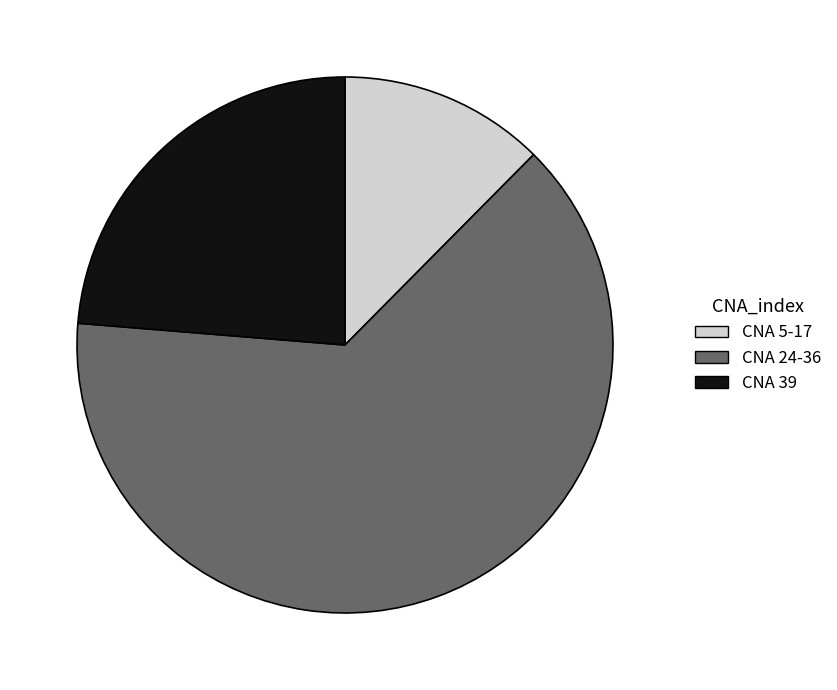

Is there any slice that represents more than half of the pie?

Yes